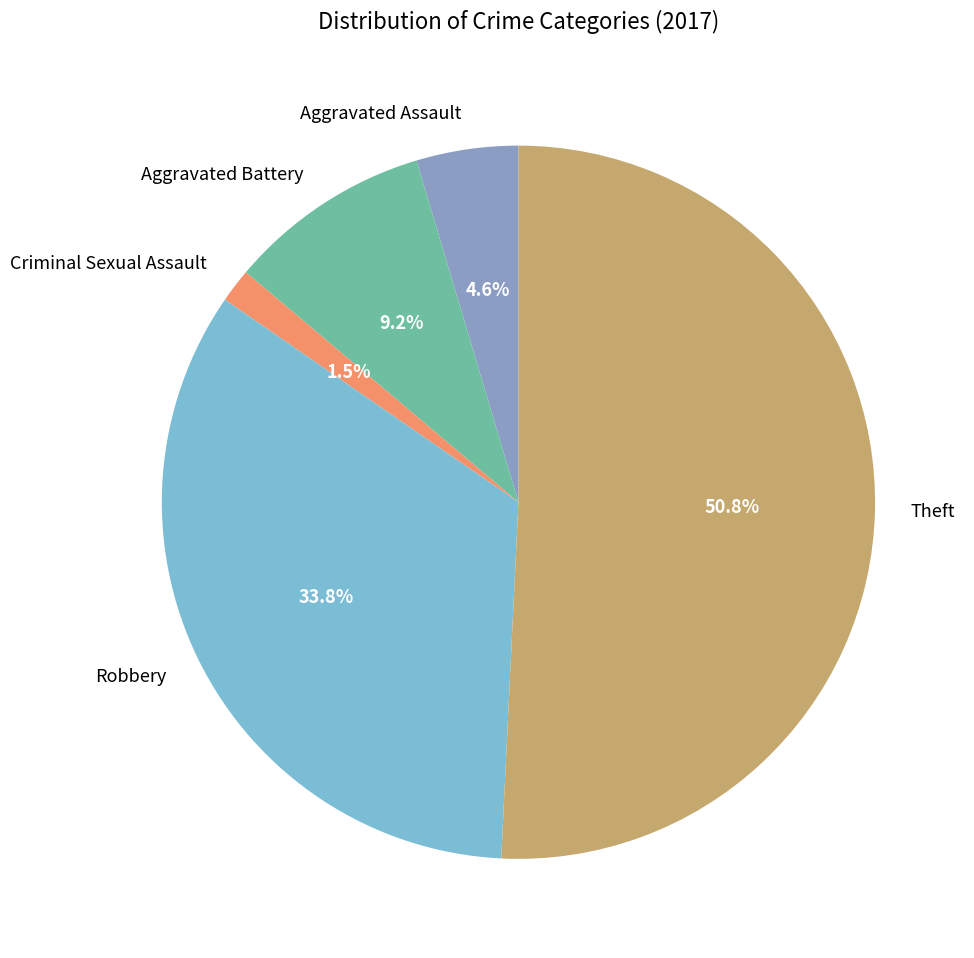

Which has a higher value, Aggravated Battery or Aggravated Assault?

Aggravated Battery